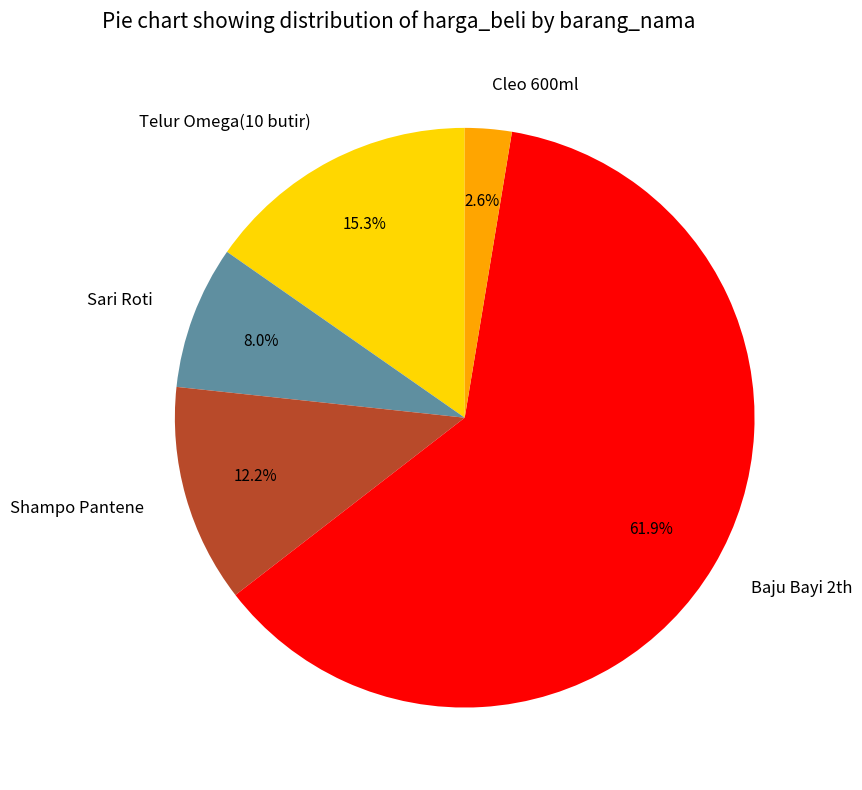

How many slices are in this pie chart?

5